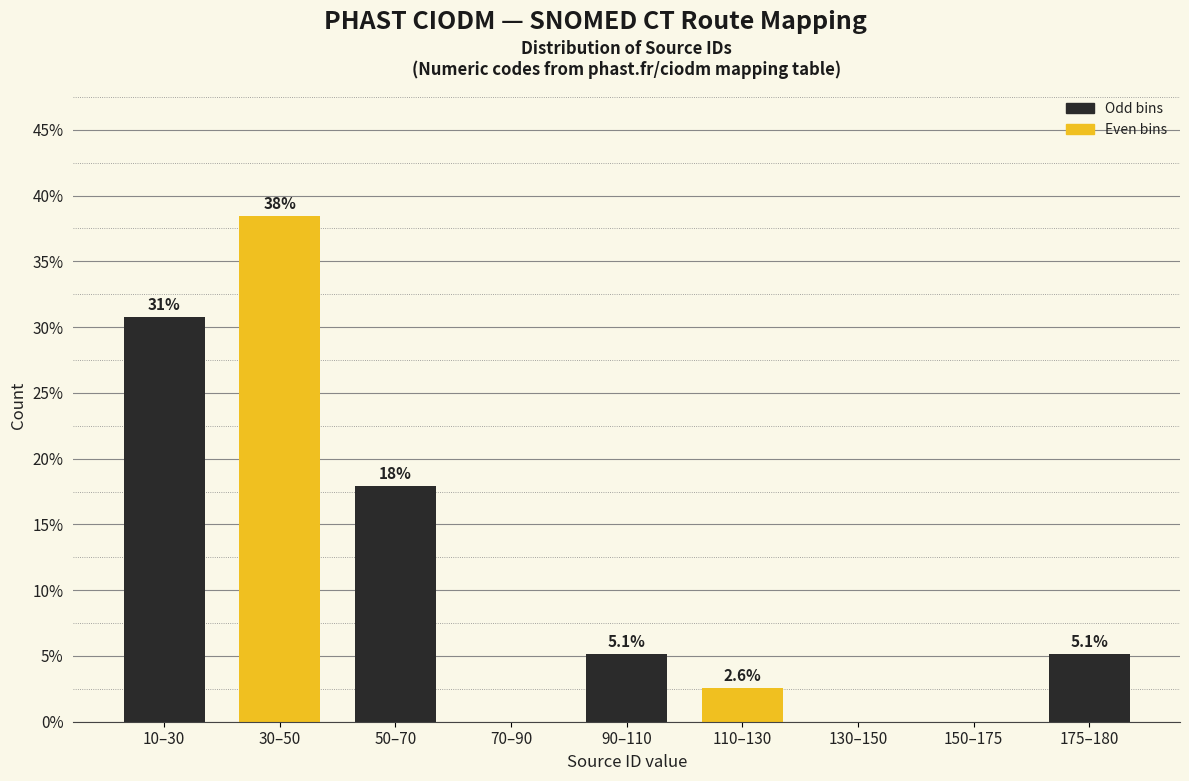

Reading right to left, what are all the values shown in this chart?

175–180=5.1	150–175=0.0	130–150=0.0	110–130=2.6	90–110=5.1	70–90=0.0	50–70=17.9	30–50=38.5	10–30=30.8